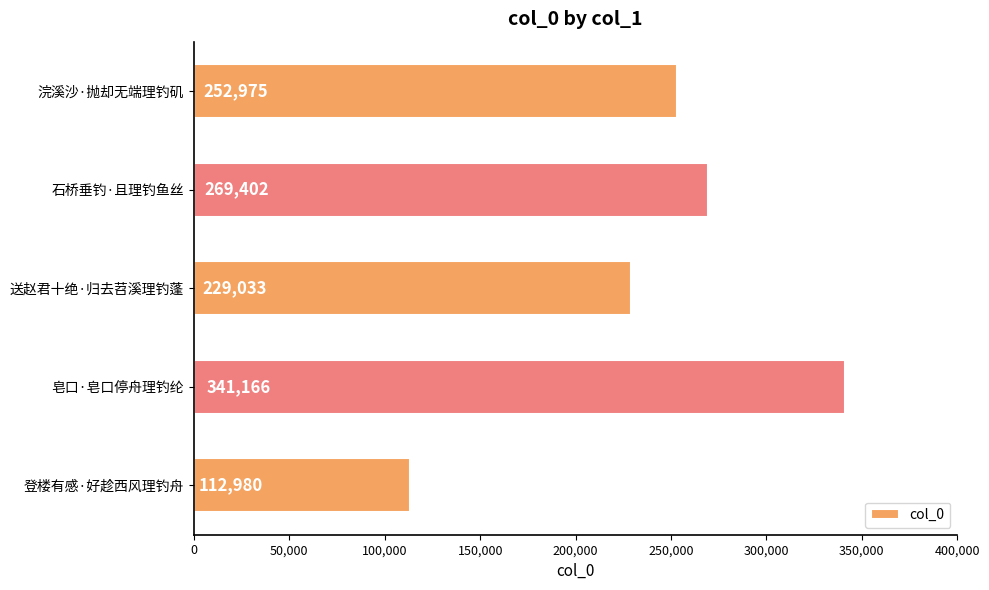

What is the smallest value displayed?

112980